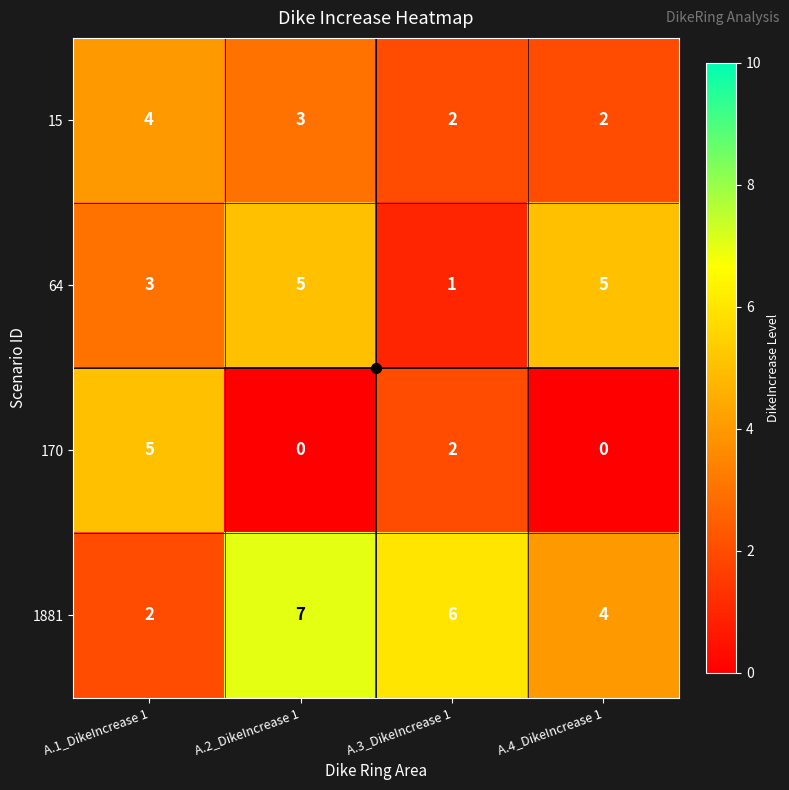

What is the spread (max minus min) of values at A.2_DikeIncrease 1?

7